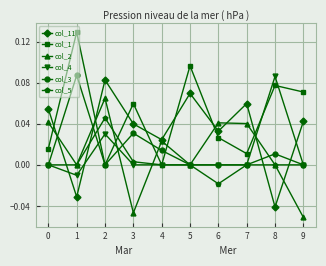

Is it true that col_4 equals 0.0 at 5?

True